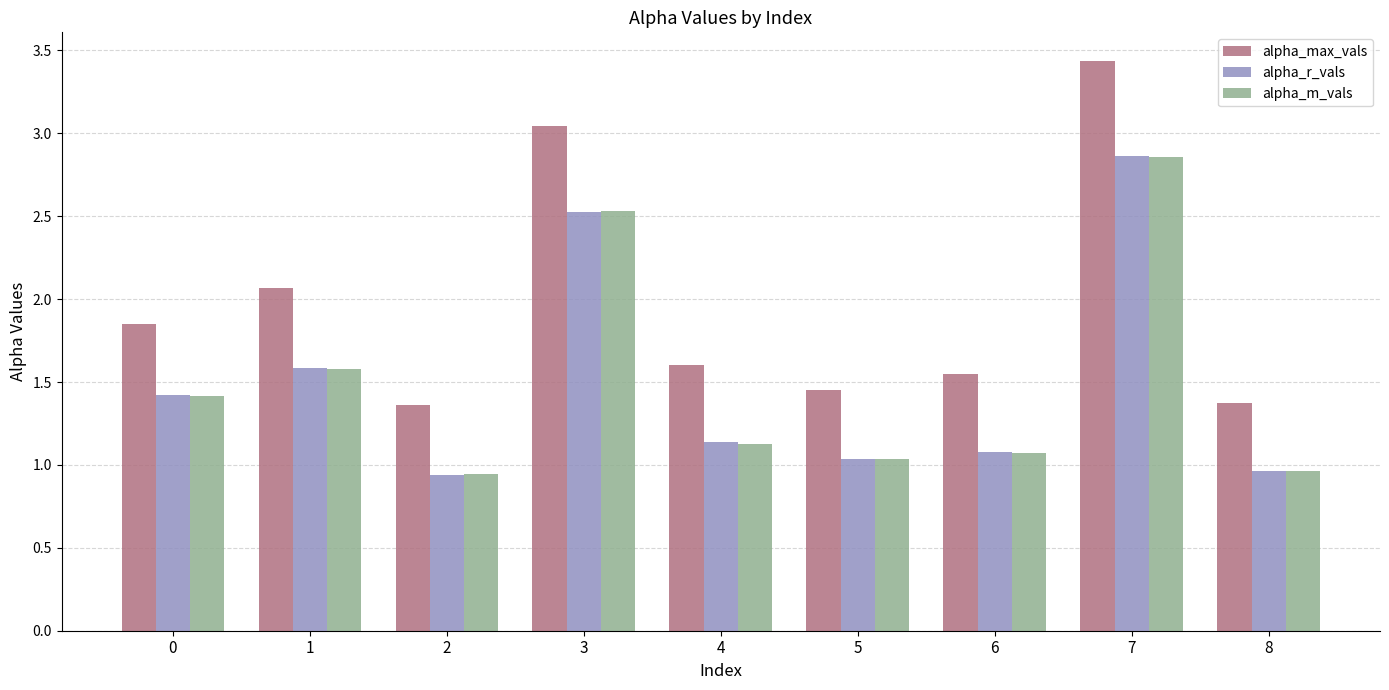

The value of alpha_m_vals at 7 is 4.7. True or false?

False